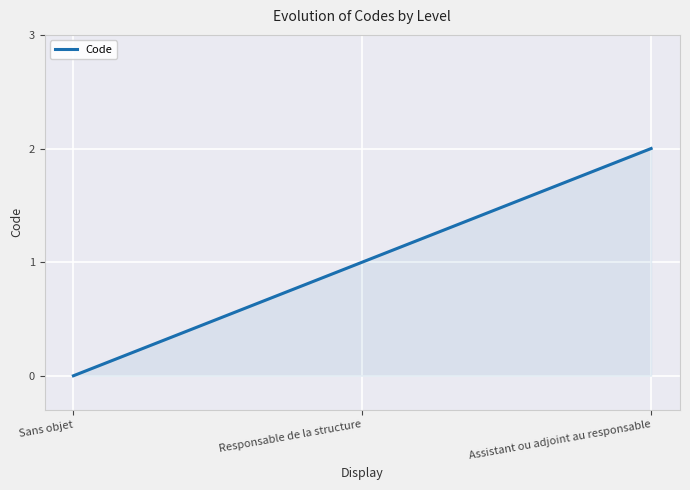

How many values are between 0 and 2?

3